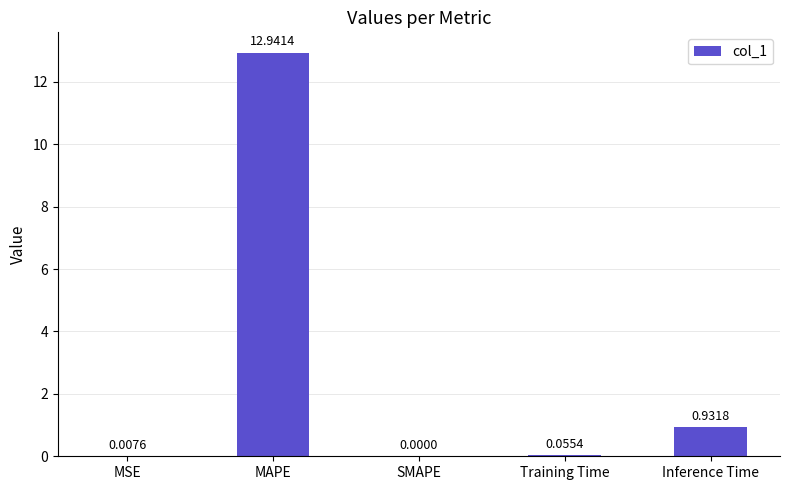

What is the difference between the values at Training Time and MAPE?

12.9